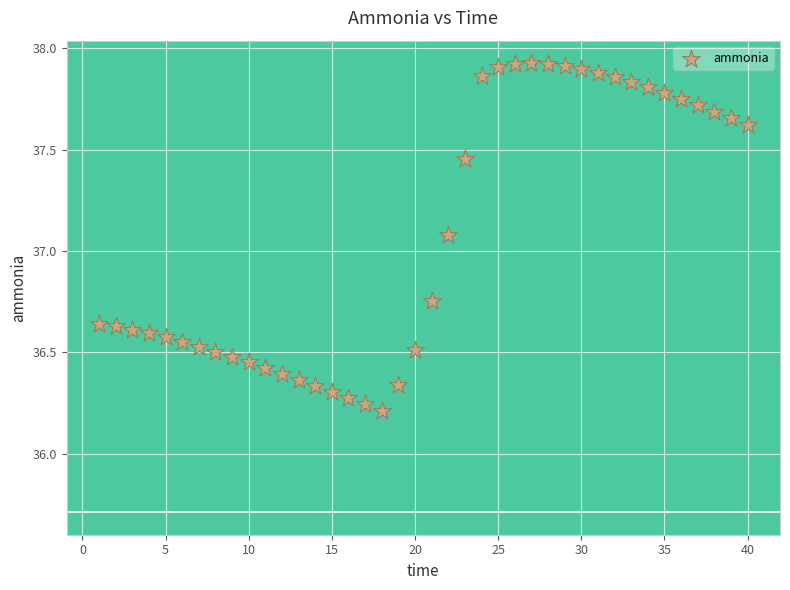

What is the range of X values (max minus min)?

39.0